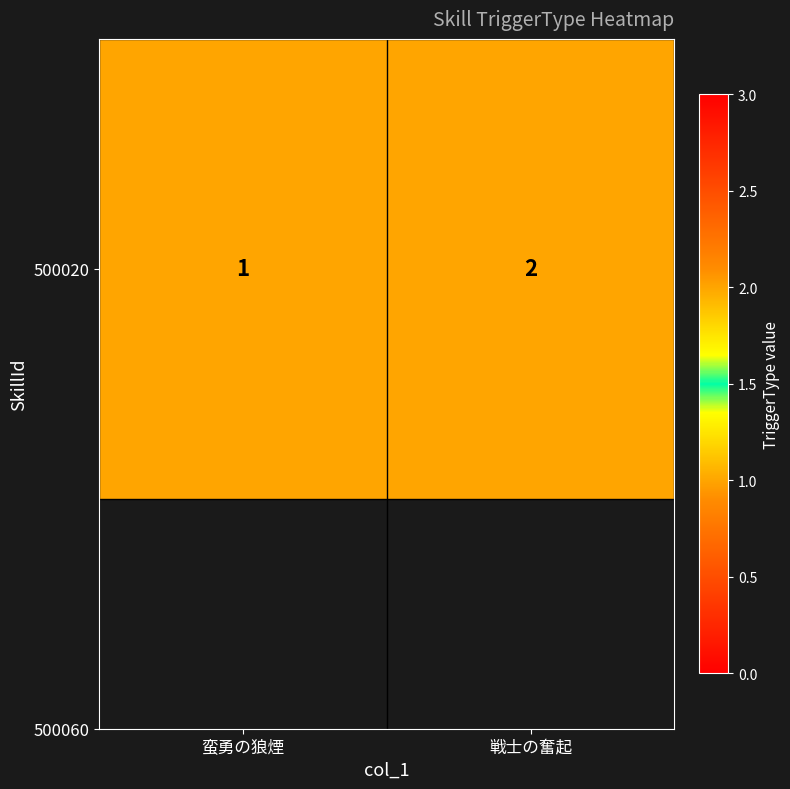

Where is the data nearest to the value 1?

蛮勇の狼煙